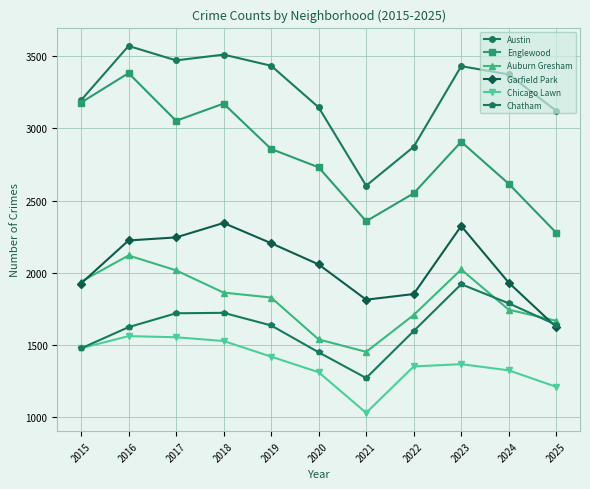

Is it true that Chicago Lawn equals 389 at 2016?

False